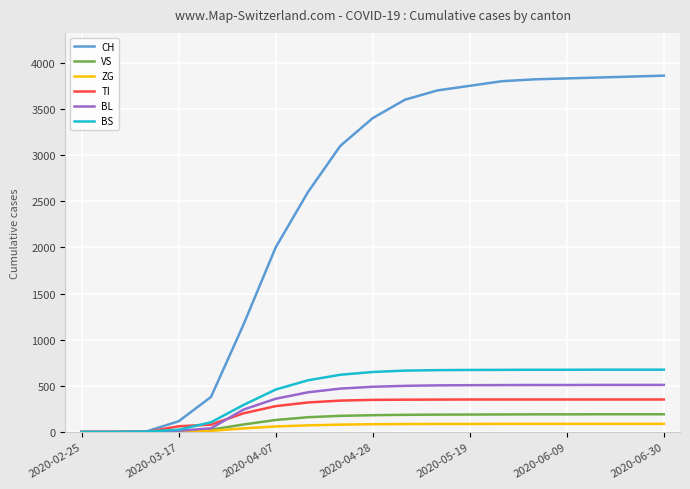

Which series has the widest spread of values?

CH